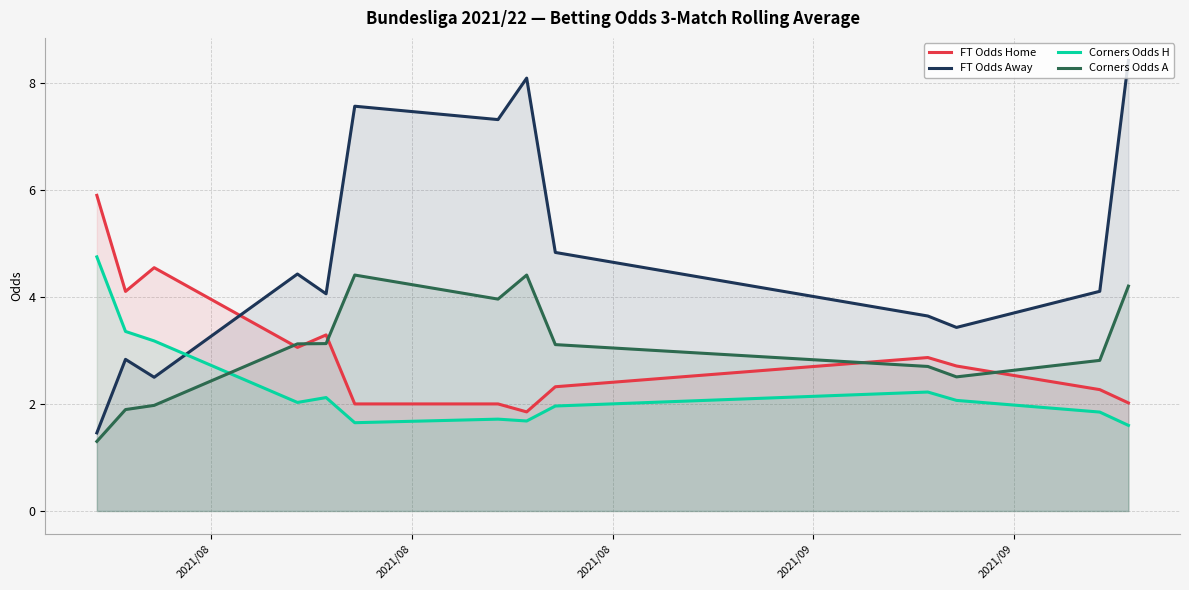

Which series has the largest total across all categories?

FT Odds Away